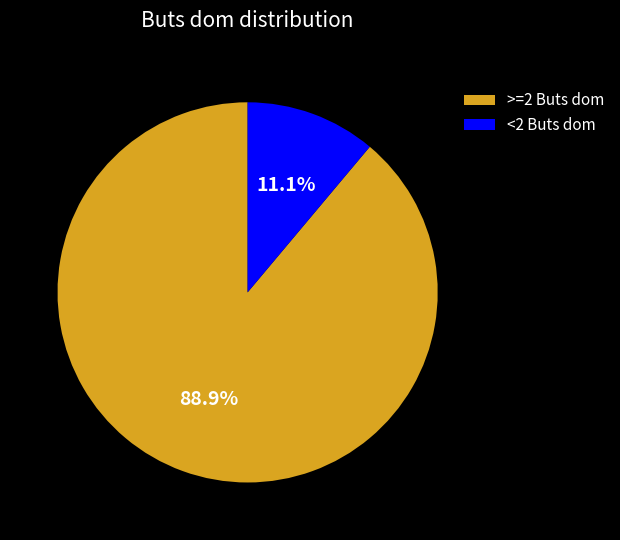

Combined, what portion of the pie is >=2 Buts dom and <2 Buts dom?

100.0%